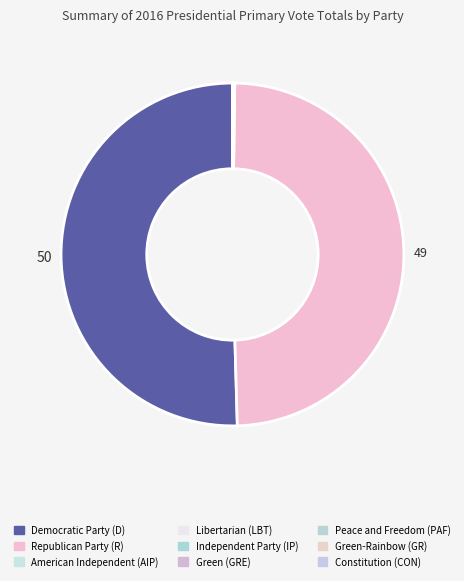

Is there any slice that represents more than half of the pie?

Yes